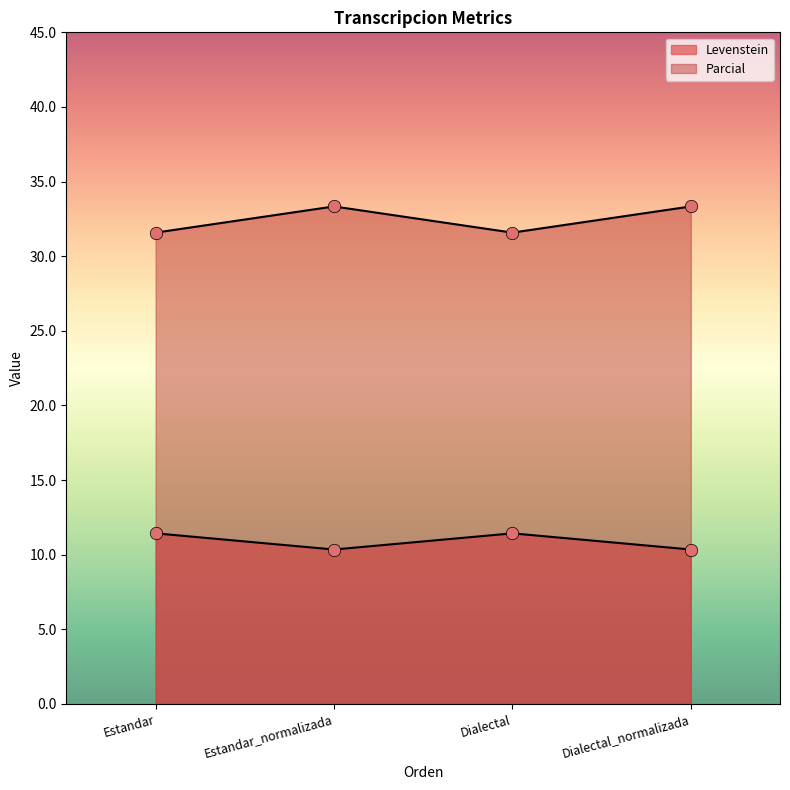

Which series has the widest spread of Y values?

Levenstein